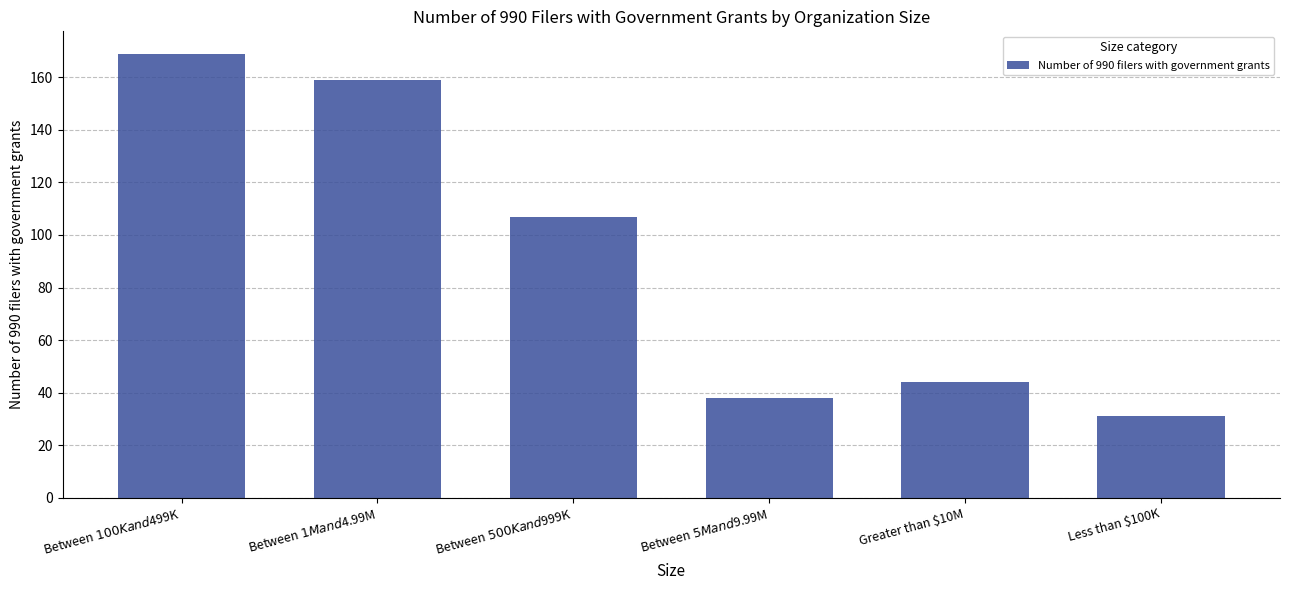

Read the value at Between $100K and $499K, to the nearest 5.

170